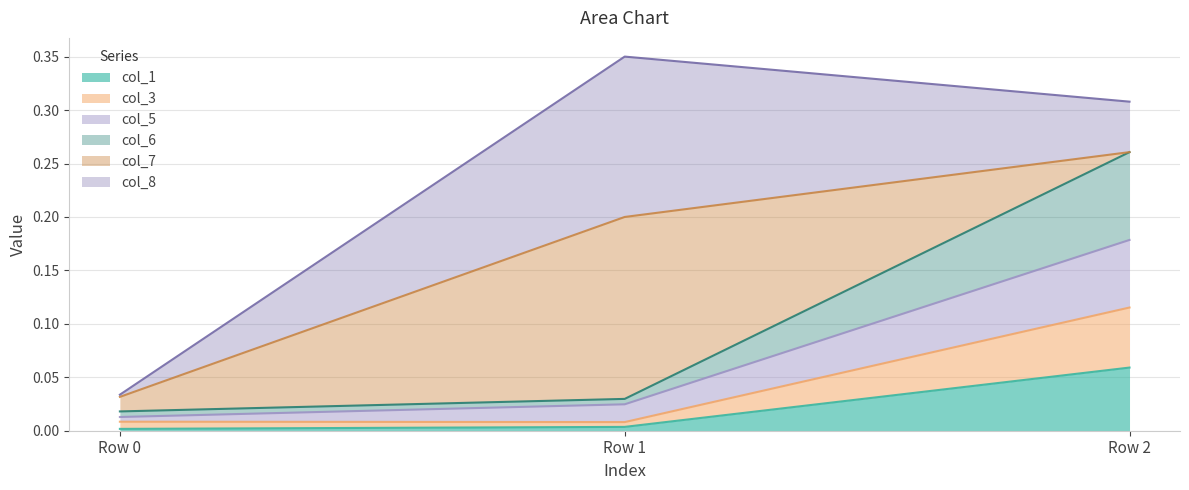

What are all the series names shown in the legend?

col_1, col_3, col_5, col_6, col_7, col_8